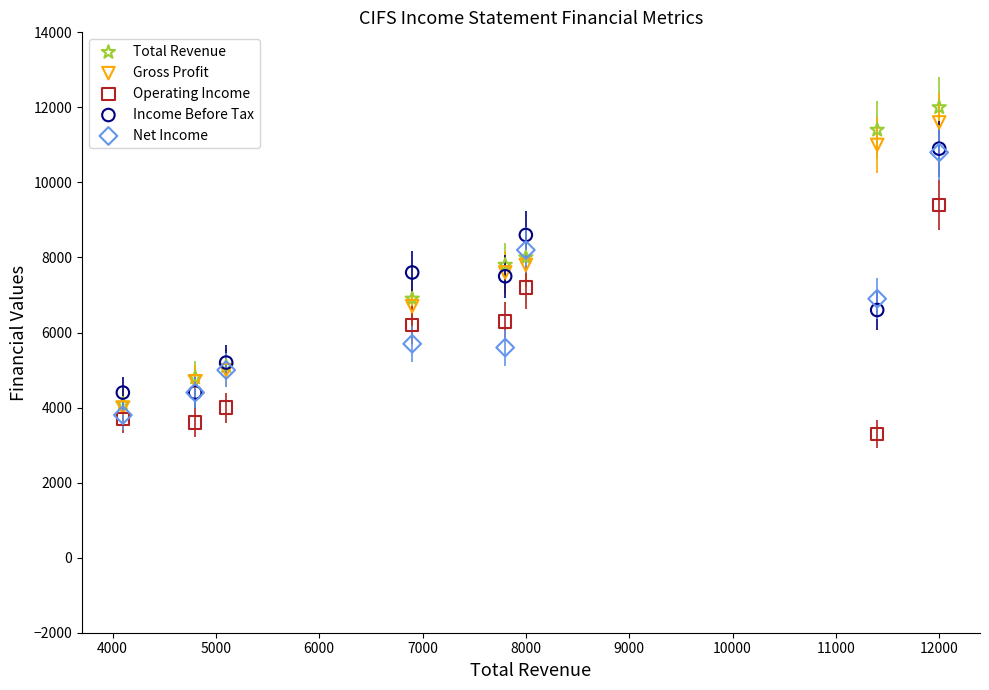

What are all the series names shown in the legend?

Total Revenue, Gross Profit, Operating Income, Income Before Tax, Net Income